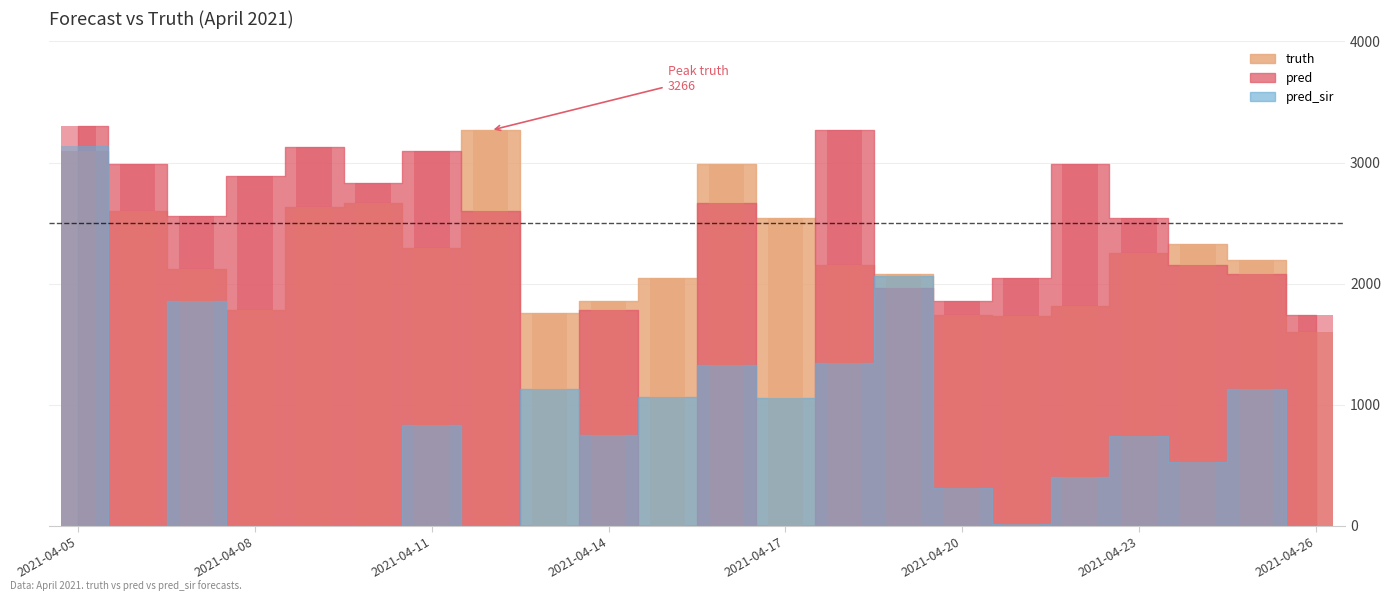

How many data points in pred are above 2556?

10